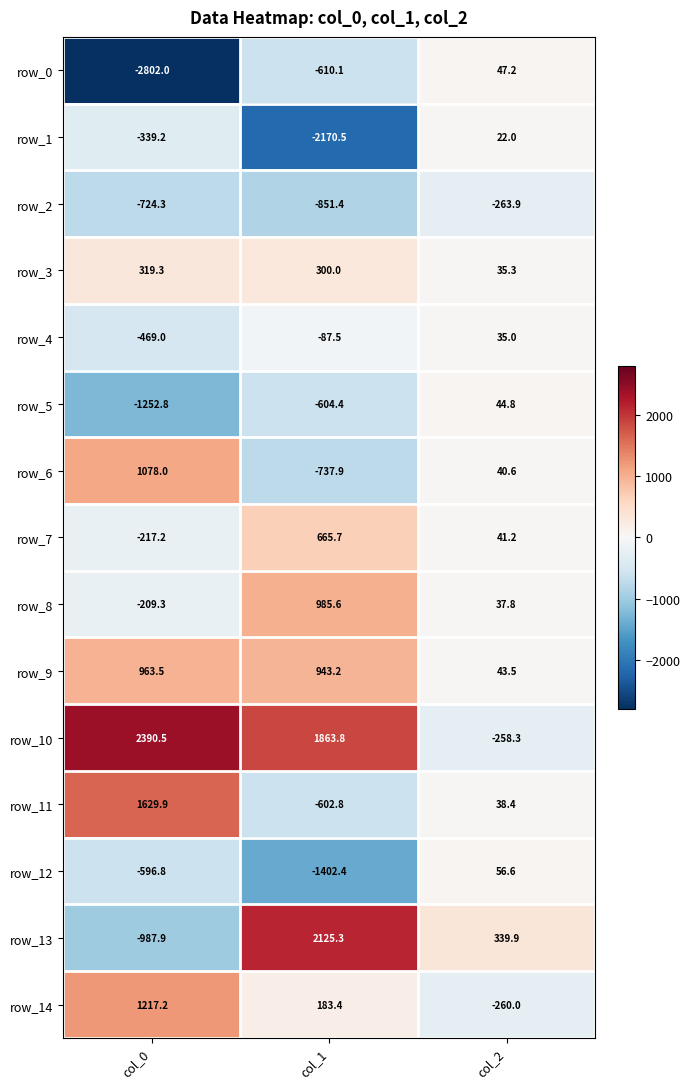

The row_9 series shows 547.1 at col_0. True or false?

False